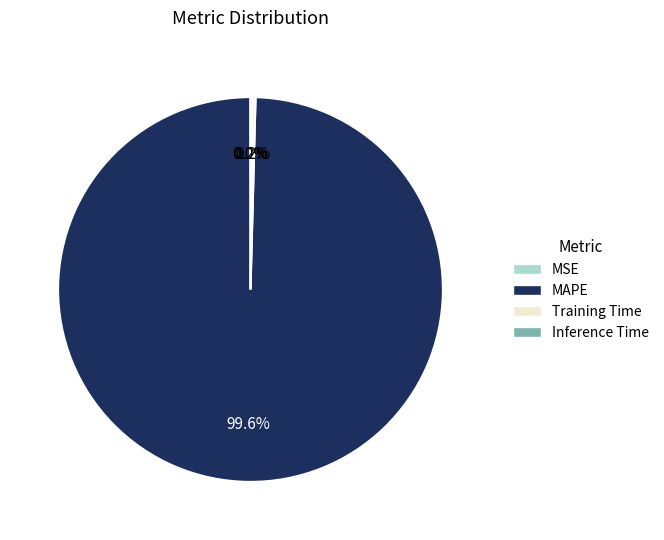

Which slice is the largest?

MAPE